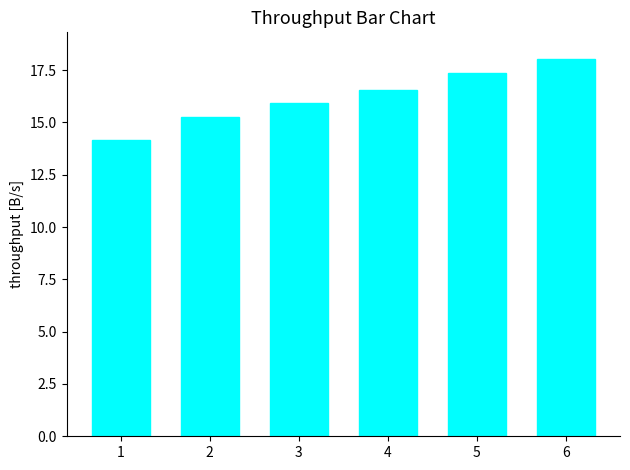

Reading left to right, list all the values displayed in this chart.

1=14.2	2=15.3	3=15.9	4=16.5	5=17.4	6=18.0